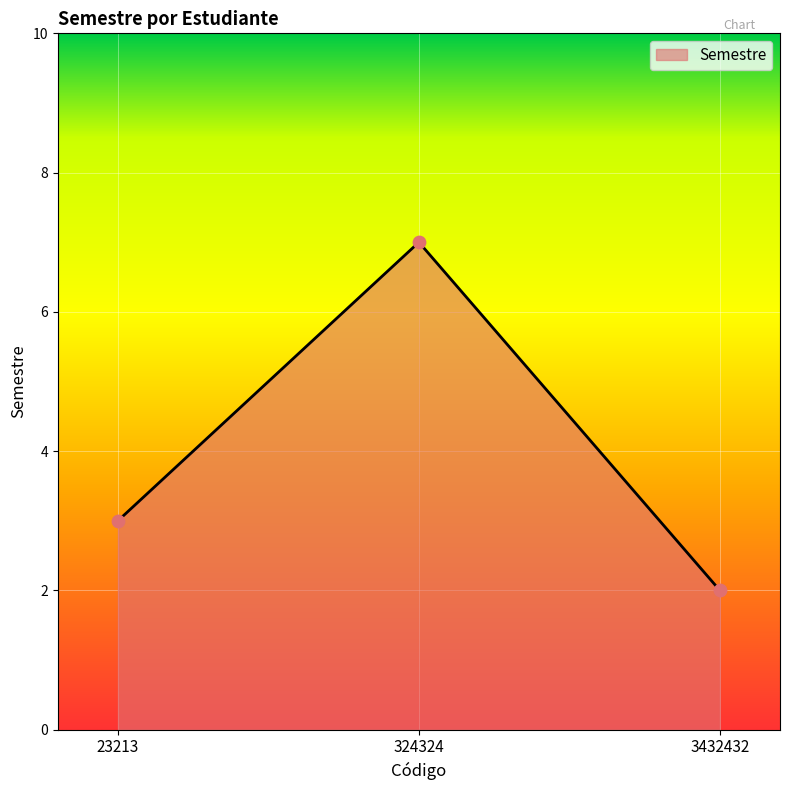

What is the change in value from 23213 to 324324?

+4